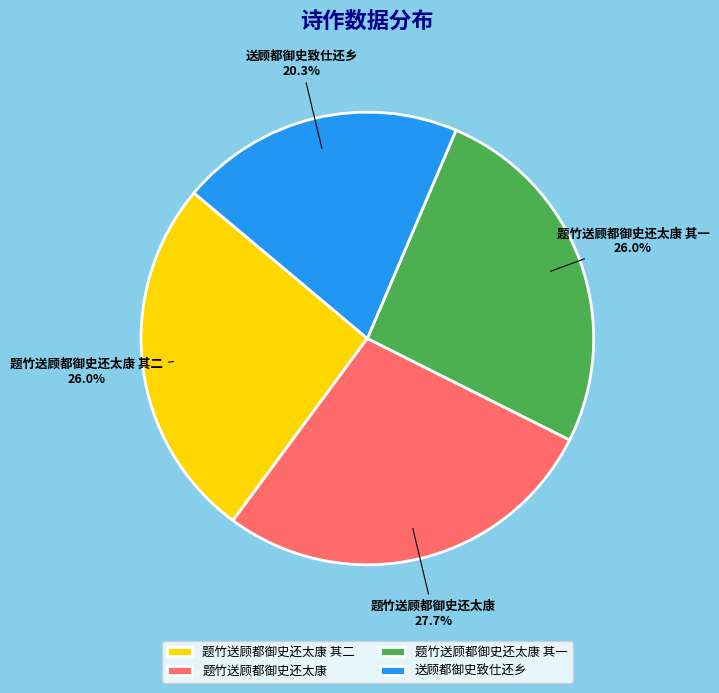

To the nearest percent, what portion does 题竹送顾都御史还太康 其二 represent?

26%